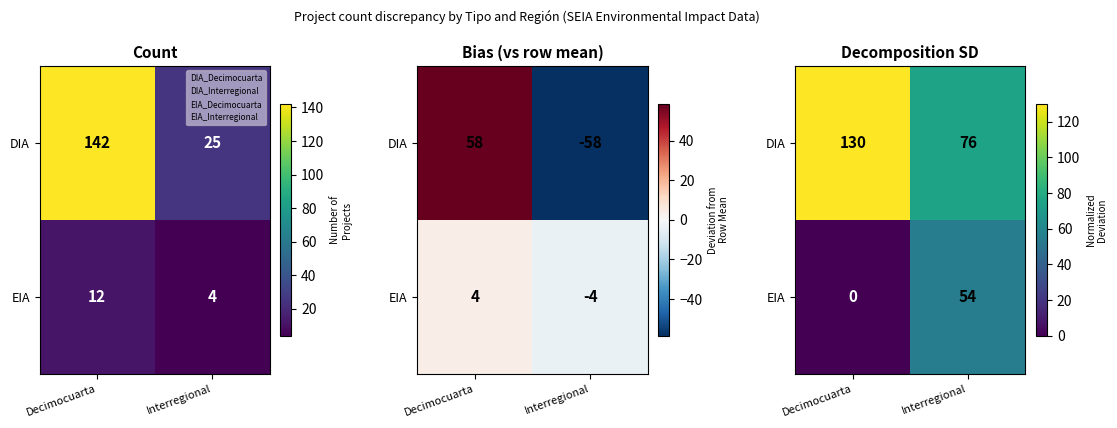

The DIA series shows 60.3 at Decimocuarta. True or false?

False